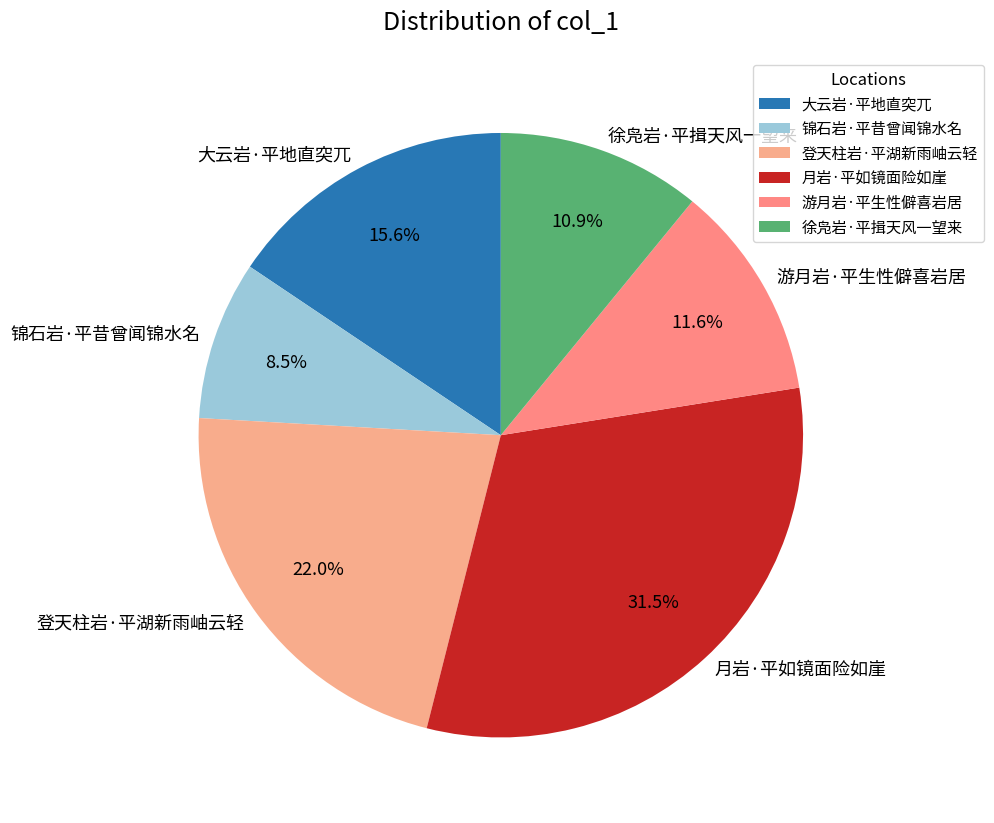

How many segments does this pie chart have?

6